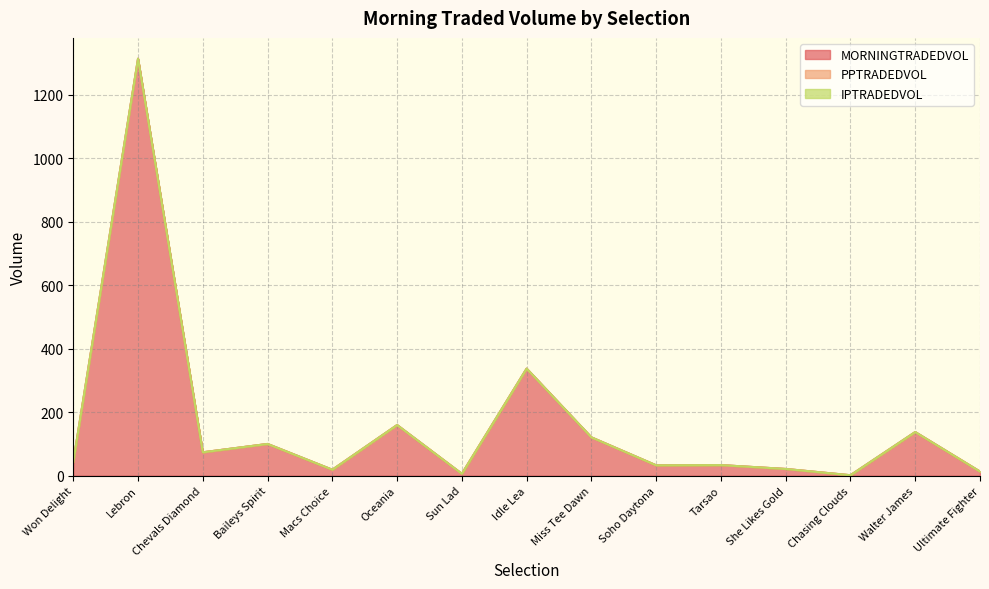

At Chevals Diamond, list the series in order from smallest to largest.

PPTRADEDVOL, IPTRADEDVOL, MORNINGTRADEDVOL